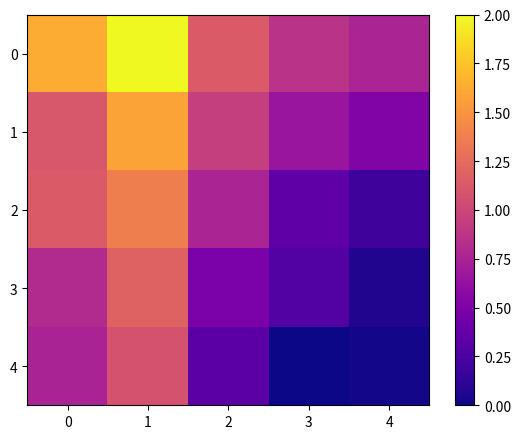

Reading right to left, list all the values displayed in this chart.

0: 4=6.5	3=7.0	2=8.2	1=11.9	0=10.3
1: 4=5.5	3=6.1	2=7.3	1=10.1	0=8.1
2: 4=4.0	3=4.7	2=6.6	1=9.2	0=8.2
3: 4=3.5	3=4.5	2=5.4	1=8.4	0=6.8
4: 4=3.3	3=3.2	2=4.6	1=7.9	0=6.5